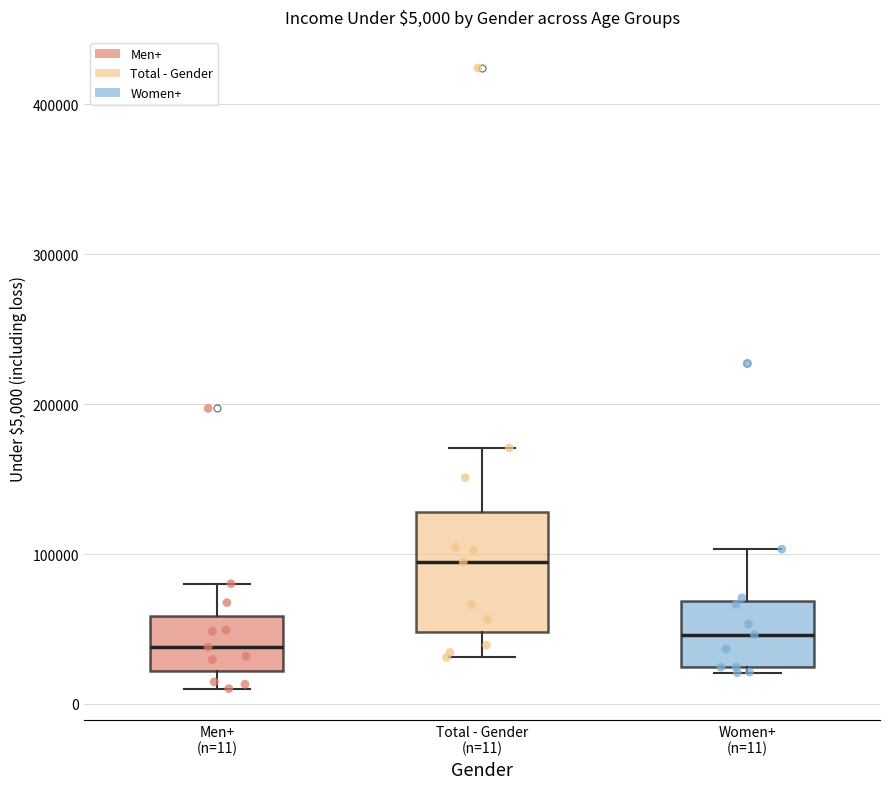

Comparing the boxes themselves (not the whiskers), which one is the tallest?

Total - Gender (n=11)